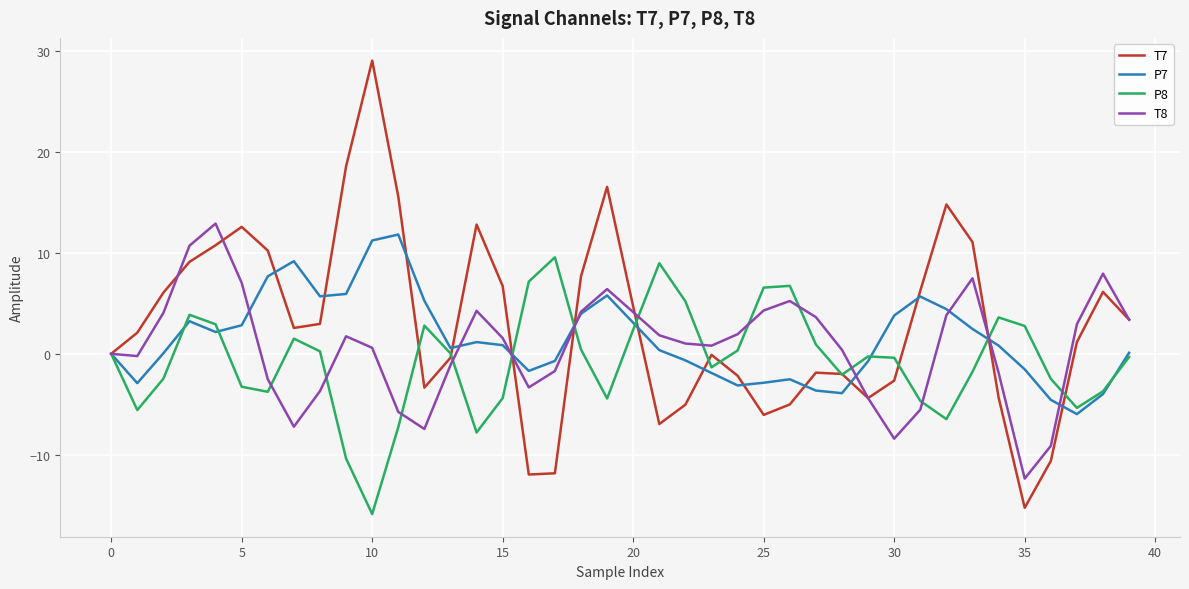

List the series in order of their overall mean, lowest first.

P8, T8, P7, T7